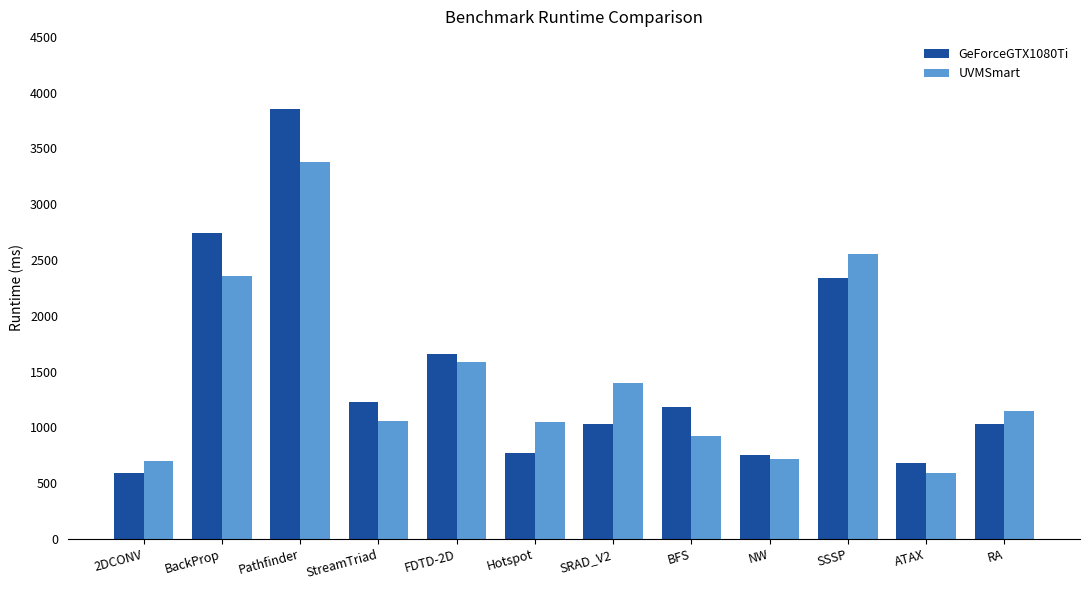

Rank the series at Pathfinder from highest to lowest value.

GeForceGTX1080Ti, UVMSmart